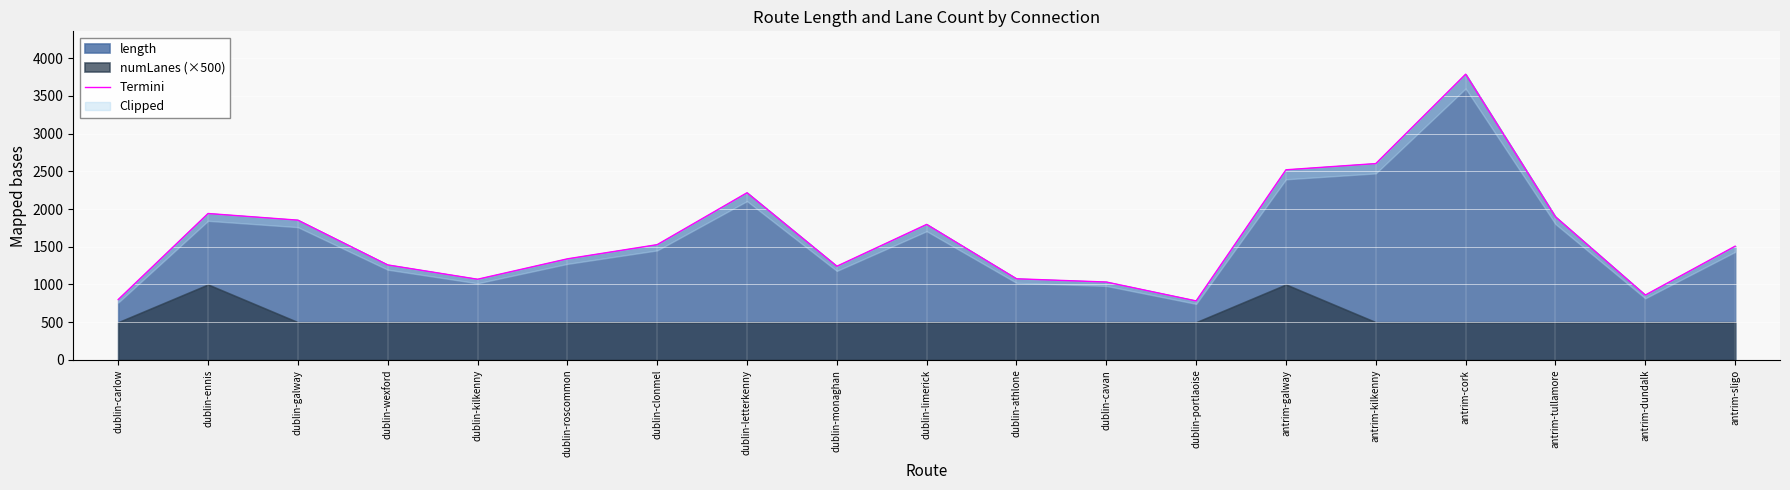

Approximately how many times larger is the value at dublin-ennis compared to dublin-portlaoise?

2.5